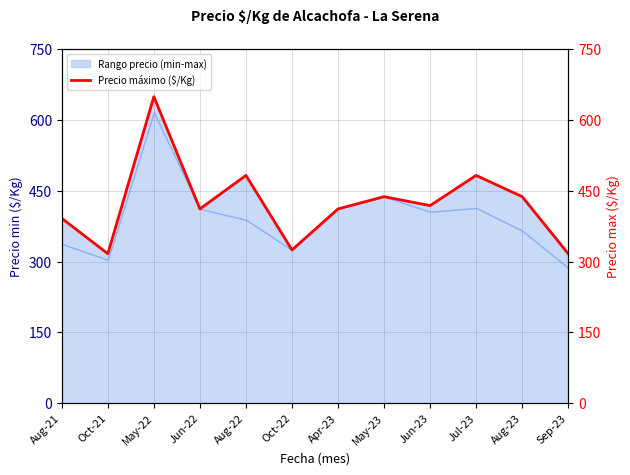

Where is the first local minimum?

Oct-21